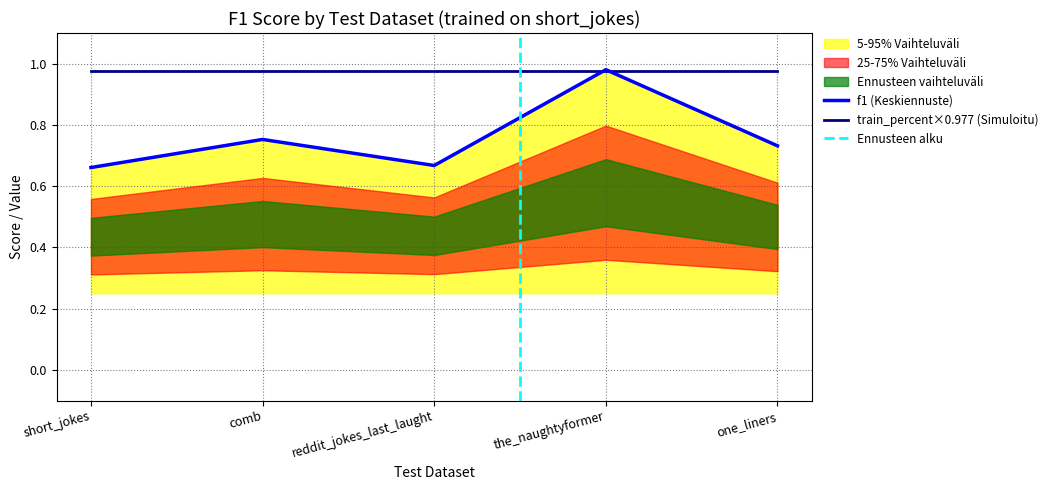

At which label does f1 (Keskiennuste) reach its peak?

the_naughtyformer